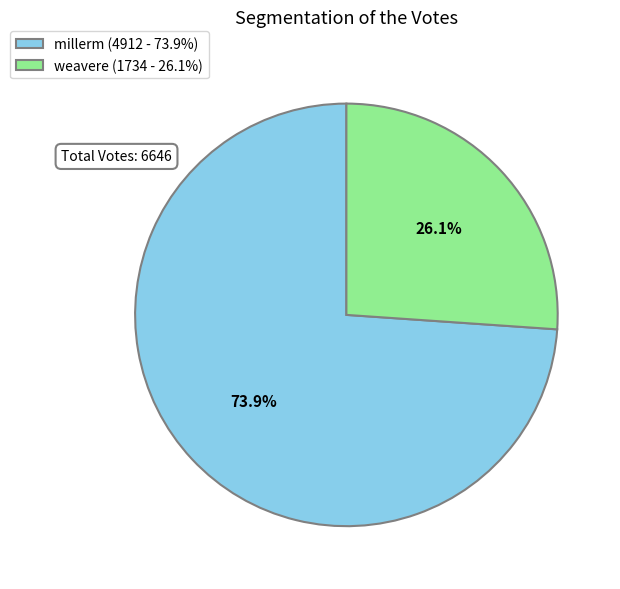

What is the ratio of the value at millerm (4912 - 73.9%) to the value at weavere (1734 - 26.1%)?

2.8